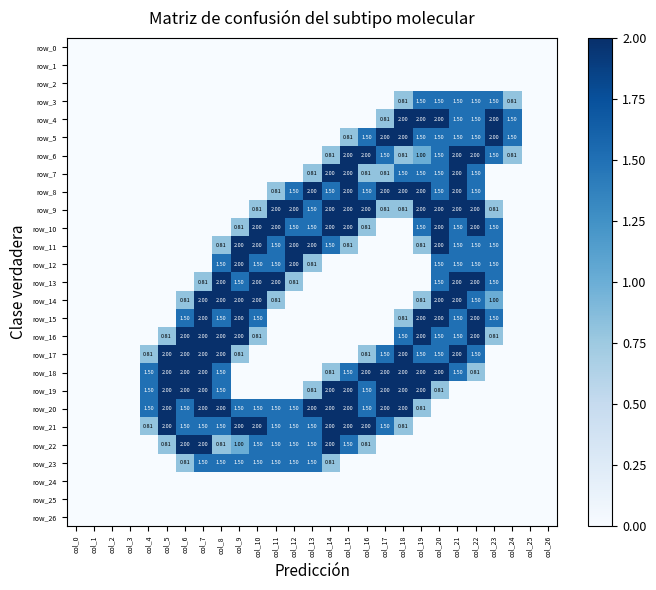

Reading left to right, list all the values displayed in this chart.

row_0: col_0=0.0	col_1=0.0	col_2=0.0	col_3=0.0	col_4=0.0	col_5=0.0	col_6=0.0	col_7=0.0	col_8=0.0	col_9=0.0	col_10=0.0	col_11=0.0	col_12=0.0	col_13=0.0	col_14=0.0	col_15=0.0	col_16=0.0	col_17=0.0	col_18=0.0	col_19=0.0	col_20=0.0	col_21=0.0	col_22=0.0	col_23=0.0	col_24=0.0	col_25=0.0	col_26=0.0
row_1: col_0=0.0	col_1=0.0	col_2=0.0	col_3=0.0	col_4=0.0	col_5=0.0	col_6=0.0	col_7=0.0	col_8=0.0	col_9=0.0	col_10=0.0	col_11=0.0	col_12=0.0	col_13=0.0	col_14=0.0	col_15=0.0	col_16=0.0	col_17=0.0	col_18=0.0	col_19=0.0	col_20=0.0	col_21=0.0	col_22=0.0	col_23=0.0	col_24=0.0	col_25=0.0	col_26=0.0
row_2: col_0=0.0	col_1=0.0	col_2=0.0	col_3=0.0	col_4=0.0	col_5=0.0	col_6=0.0	col_7=0.0	col_8=0.0	col_9=0.0	col_10=0.0	col_11=0.0	col_12=0.0	col_13=0.0	col_14=0.0	col_15=0.0	col_16=0.0	col_17=0.0	col_18=0.0	col_19=0.0	col_20=0.0	col_21=0.0	col_22=0.0	col_23=0.0	col_24=0.0	col_25=0.0	col_26=0.0
row_3: col_0=0.0	col_1=0.0	col_2=0.0	col_3=0.0	col_4=0.0	col_5=0.0	col_6=0.0	col_7=0.0	col_8=0.0	col_9=0.0	col_10=0.0	col_11=0.0	col_12=0.0	col_13=0.0	col_14=0.0	col_15=0.0	col_16=0.0	col_17=0.0	col_18=0.8	col_19=1.5	col_20=1.5	col_21=1.5	col_22=1.5	col_23=1.5	col_24=0.8	col_25=0.0	col_26=0.0
row_4: col_0=0.0	col_1=0.0	col_2=0.0	col_3=0.0	col_4=0.0	col_5=0.0	col_6=0.0	col_7=0.0	col_8=0.0	col_9=0.0	col_10=0.0	col_11=0.0	col_12=0.0	col_13=0.0	col_14=0.0	col_15=0.0	col_16=0.0	col_17=0.8	col_18=2.0	col_19=2.0	col_20=2.0	col_21=1.5	col_22=1.5	col_23=2.0	col_24=1.5	col_25=0.0	col_26=0.0
row_5: col_0=0.0	col_1=0.0	col_2=0.0	col_3=0.0	col_4=0.0	col_5=0.0	col_6=0.0	col_7=0.0	col_8=0.0	col_9=0.0	col_10=0.0	col_11=0.0	col_12=0.0	col_13=0.0	col_14=0.0	col_15=0.8	col_16=1.5	col_17=2.0	col_18=2.0	col_19=1.5	col_20=1.5	col_21=1.5	col_22=1.5	col_23=2.0	col_24=1.5	col_25=0.0	col_26=0.0
row_6: col_0=0.0	col_1=0.0	col_2=0.0	col_3=0.0	col_4=0.0	col_5=0.0	col_6=0.0	col_7=0.0	col_8=0.0	col_9=0.0	col_10=0.0	col_11=0.0	col_12=0.0	col_13=0.0	col_14=0.8	col_15=2.0	col_16=2.0	col_17=1.5	col_18=0.8	col_19=1.0	col_20=1.5	col_21=2.0	col_22=2.0	col_23=1.5	col_24=0.8	col_25=0.0	col_26=0.0
row_7: col_0=0.0	col_1=0.0	col_2=0.0	col_3=0.0	col_4=0.0	col_5=0.0	col_6=0.0	col_7=0.0	col_8=0.0	col_9=0.0	col_10=0.0	col_11=0.0	col_12=0.0	col_13=0.8	col_14=2.0	col_15=2.0	col_16=0.8	col_17=0.8	col_18=1.5	col_19=1.5	col_20=1.5	col_21=2.0	col_22=1.5	col_23=0.0	col_24=0.0	col_25=0.0	col_26=0.0
row_8: col_0=0.0	col_1=0.0	col_2=0.0	col_3=0.0	col_4=0.0	col_5=0.0	col_6=0.0	col_7=0.0	col_8=0.0	col_9=0.0	col_10=0.0	col_11=0.8	col_12=1.5	col_13=2.0	col_14=1.5	col_15=2.0	col_16=1.5	col_17=2.0	col_18=2.0	col_19=2.0	col_20=1.5	col_21=2.0	col_22=1.5	col_23=0.0	col_24=0.0	col_25=0.0	col_26=0.0
row_9: col_0=0.0	col_1=0.0	col_2=0.0	col_3=0.0	col_4=0.0	col_5=0.0	col_6=0.0	col_7=0.0	col_8=0.0	col_9=0.0	col_10=0.8	col_11=2.0	col_12=2.0	col_13=1.5	col_14=2.0	col_15=2.0	col_16=2.0	col_17=0.8	col_18=0.8	col_19=2.0	col_20=2.0	col_21=2.0	col_22=2.0	col_23=0.8	col_24=0.0	col_25=0.0	col_26=0.0
row_10: col_0=0.0	col_1=0.0	col_2=0.0	col_3=0.0	col_4=0.0	col_5=0.0	col_6=0.0	col_7=0.0	col_8=0.0	col_9=0.8	col_10=2.0	col_11=2.0	col_12=1.5	col_13=1.5	col_14=2.0	col_15=2.0	col_16=0.8	col_17=0.0	col_18=0.0	col_19=1.5	col_20=2.0	col_21=1.5	col_22=2.0	col_23=1.5	col_24=0.0	col_25=0.0	col_26=0.0
row_11: col_0=0.0	col_1=0.0	col_2=0.0	col_3=0.0	col_4=0.0	col_5=0.0	col_6=0.0	col_7=0.0	col_8=0.8	col_9=2.0	col_10=2.0	col_11=1.5	col_12=2.0	col_13=2.0	col_14=1.5	col_15=0.8	col_16=0.0	col_17=0.0	col_18=0.0	col_19=0.8	col_20=2.0	col_21=1.5	col_22=1.5	col_23=1.5	col_24=0.0	col_25=0.0	col_26=0.0
row_12: col_0=0.0	col_1=0.0	col_2=0.0	col_3=0.0	col_4=0.0	col_5=0.0	col_6=0.0	col_7=0.0	col_8=1.5	col_9=2.0	col_10=1.5	col_11=1.5	col_12=2.0	col_13=0.8	col_14=0.0	col_15=0.0	col_16=0.0	col_17=0.0	col_18=0.0	col_19=0.0	col_20=1.5	col_21=1.5	col_22=1.5	col_23=1.5	col_24=0.0	col_25=0.0	col_26=0.0
row_13: col_0=0.0	col_1=0.0	col_2=0.0	col_3=0.0	col_4=0.0	col_5=0.0	col_6=0.0	col_7=0.8	col_8=2.0	col_9=1.5	col_10=2.0	col_11=2.0	col_12=0.8	col_13=0.0	col_14=0.0	col_15=0.0	col_16=0.0	col_17=0.0	col_18=0.0	col_19=0.0	col_20=1.5	col_21=2.0	col_22=2.0	col_23=1.5	col_24=0.0	col_25=0.0	col_26=0.0
row_14: col_0=0.0	col_1=0.0	col_2=0.0	col_3=0.0	col_4=0.0	col_5=0.0	col_6=0.8	col_7=2.0	col_8=2.0	col_9=2.0	col_10=2.0	col_11=0.8	col_12=0.0	col_13=0.0	col_14=0.0	col_15=0.0	col_16=0.0	col_17=0.0	col_18=0.0	col_19=0.8	col_20=2.0	col_21=2.0	col_22=1.5	col_23=1.0	col_24=0.0	col_25=0.0	col_26=0.0
row_15: col_0=0.0	col_1=0.0	col_2=0.0	col_3=0.0	col_4=0.0	col_5=0.0	col_6=1.5	col_7=2.0	col_8=1.5	col_9=2.0	col_10=1.5	col_11=0.0	col_12=0.0	col_13=0.0	col_14=0.0	col_15=0.0	col_16=0.0	col_17=0.0	col_18=0.8	col_19=2.0	col_20=2.0	col_21=1.5	col_22=2.0	col_23=1.5	col_24=0.0	col_25=0.0	col_26=0.0
row_16: col_0=0.0	col_1=0.0	col_2=0.0	col_3=0.0	col_4=0.0	col_5=0.8	col_6=2.0	col_7=2.0	col_8=2.0	col_9=2.0	col_10=0.8	col_11=0.0	col_12=0.0	col_13=0.0	col_14=0.0	col_15=0.0	col_16=0.0	col_17=0.0	col_18=1.5	col_19=2.0	col_20=1.5	col_21=1.5	col_22=2.0	col_23=0.8	col_24=0.0	col_25=0.0	col_26=0.0
row_17: col_0=0.0	col_1=0.0	col_2=0.0	col_3=0.0	col_4=0.8	col_5=2.0	col_6=2.0	col_7=2.0	col_8=2.0	col_9=0.8	col_10=0.0	col_11=0.0	col_12=0.0	col_13=0.0	col_14=0.0	col_15=0.0	col_16=0.8	col_17=1.5	col_18=2.0	col_19=1.5	col_20=1.5	col_21=2.0	col_22=1.5	col_23=0.0	col_24=0.0	col_25=0.0	col_26=0.0
row_18: col_0=0.0	col_1=0.0	col_2=0.0	col_3=0.0	col_4=1.5	col_5=2.0	col_6=2.0	col_7=2.0	col_8=1.5	col_9=0.0	col_10=0.0	col_11=0.0	col_12=0.0	col_13=0.0	col_14=0.8	col_15=1.5	col_16=2.0	col_17=2.0	col_18=2.0	col_19=2.0	col_20=2.0	col_21=1.5	col_22=0.8	col_23=0.0	col_24=0.0	col_25=0.0	col_26=0.0
row_19: col_0=0.0	col_1=0.0	col_2=0.0	col_3=0.0	col_4=1.5	col_5=2.0	col_6=2.0	col_7=2.0	col_8=1.5	col_9=0.0	col_10=0.0	col_11=0.0	col_12=0.0	col_13=0.8	col_14=2.0	col_15=2.0	col_16=1.5	col_17=2.0	col_18=2.0	col_19=2.0	col_20=0.8	col_21=0.0	col_22=0.0	col_23=0.0	col_24=0.0	col_25=0.0	col_26=0.0
row_20: col_0=0.0	col_1=0.0	col_2=0.0	col_3=0.0	col_4=1.5	col_5=2.0	col_6=1.5	col_7=2.0	col_8=2.0	col_9=1.5	col_10=1.5	col_11=1.5	col_12=1.5	col_13=2.0	col_14=2.0	col_15=2.0	col_16=1.5	col_17=2.0	col_18=2.0	col_19=0.8	col_20=0.0	col_21=0.0	col_22=0.0	col_23=0.0	col_24=0.0	col_25=0.0	col_26=0.0
row_21: col_0=0.0	col_1=0.0	col_2=0.0	col_3=0.0	col_4=0.8	col_5=2.0	col_6=1.5	col_7=1.5	col_8=1.5	col_9=2.0	col_10=2.0	col_11=1.5	col_12=1.5	col_13=1.5	col_14=2.0	col_15=2.0	col_16=2.0	col_17=1.5	col_18=0.8	col_19=0.0	col_20=0.0	col_21=0.0	col_22=0.0	col_23=0.0	col_24=0.0	col_25=0.0	col_26=0.0
row_22: col_0=0.0	col_1=0.0	col_2=0.0	col_3=0.0	col_4=0.0	col_5=0.8	col_6=2.0	col_7=2.0	col_8=0.8	col_9=1.0	col_10=1.5	col_11=1.5	col_12=1.5	col_13=1.5	col_14=2.0	col_15=1.5	col_16=0.8	col_17=0.0	col_18=0.0	col_19=0.0	col_20=0.0	col_21=0.0	col_22=0.0	col_23=0.0	col_24=0.0	col_25=0.0	col_26=0.0
row_23: col_0=0.0	col_1=0.0	col_2=0.0	col_3=0.0	col_4=0.0	col_5=0.0	col_6=0.8	col_7=1.5	col_8=1.5	col_9=1.5	col_10=1.5	col_11=1.5	col_12=1.5	col_13=1.5	col_14=0.8	col_15=0.0	col_16=0.0	col_17=0.0	col_18=0.0	col_19=0.0	col_20=0.0	col_21=0.0	col_22=0.0	col_23=0.0	col_24=0.0	col_25=0.0	col_26=0.0
row_24: col_0=0.0	col_1=0.0	col_2=0.0	col_3=0.0	col_4=0.0	col_5=0.0	col_6=0.0	col_7=0.0	col_8=0.0	col_9=0.0	col_10=0.0	col_11=0.0	col_12=0.0	col_13=0.0	col_14=0.0	col_15=0.0	col_16=0.0	col_17=0.0	col_18=0.0	col_19=0.0	col_20=0.0	col_21=0.0	col_22=0.0	col_23=0.0	col_24=0.0	col_25=0.0	col_26=0.0
row_25: col_0=0.0	col_1=0.0	col_2=0.0	col_3=0.0	col_4=0.0	col_5=0.0	col_6=0.0	col_7=0.0	col_8=0.0	col_9=0.0	col_10=0.0	col_11=0.0	col_12=0.0	col_13=0.0	col_14=0.0	col_15=0.0	col_16=0.0	col_17=0.0	col_18=0.0	col_19=0.0	col_20=0.0	col_21=0.0	col_22=0.0	col_23=0.0	col_24=0.0	col_25=0.0	col_26=0.0
row_26: col_0=0.0	col_1=0.0	col_2=0.0	col_3=0.0	col_4=0.0	col_5=0.0	col_6=0.0	col_7=0.0	col_8=0.0	col_9=0.0	col_10=0.0	col_11=0.0	col_12=0.0	col_13=0.0	col_14=0.0	col_15=0.0	col_16=0.0	col_17=0.0	col_18=0.0	col_19=0.0	col_20=0.0	col_21=0.0	col_22=0.0	col_23=0.0	col_24=0.0	col_25=0.0	col_26=0.0